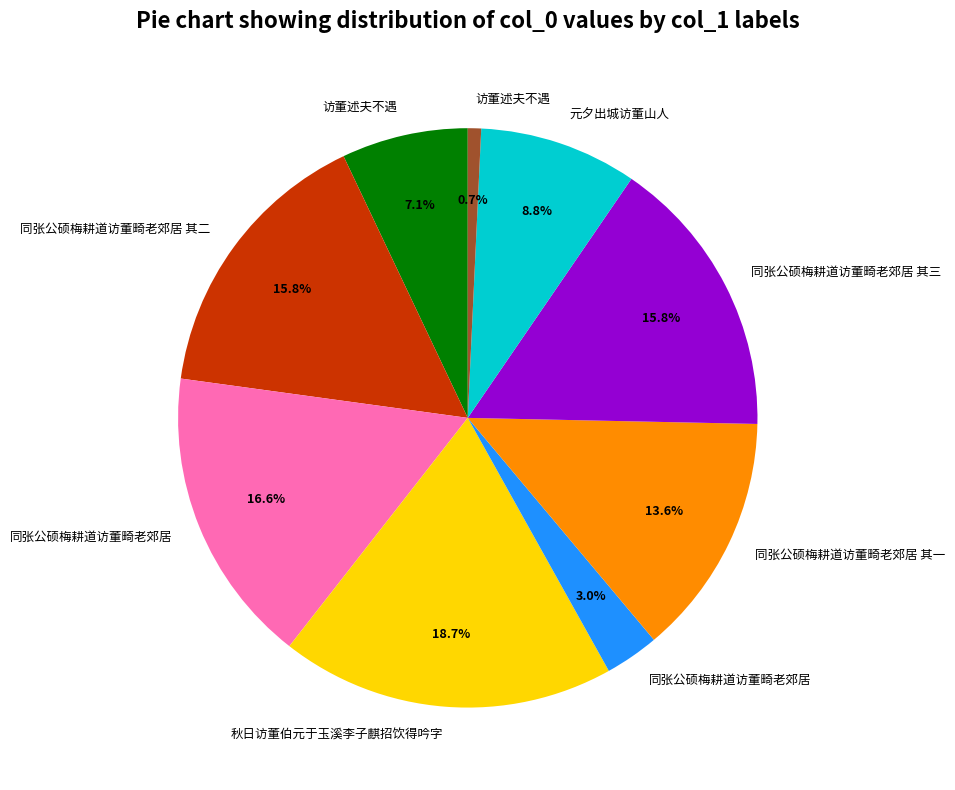

Is there a majority slice in this chart?

No